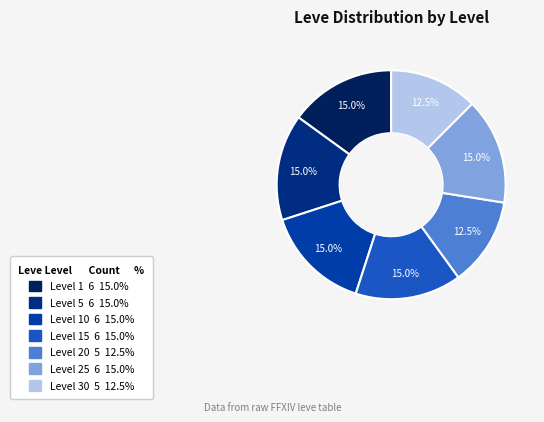

Is there a majority slice in this chart?

No